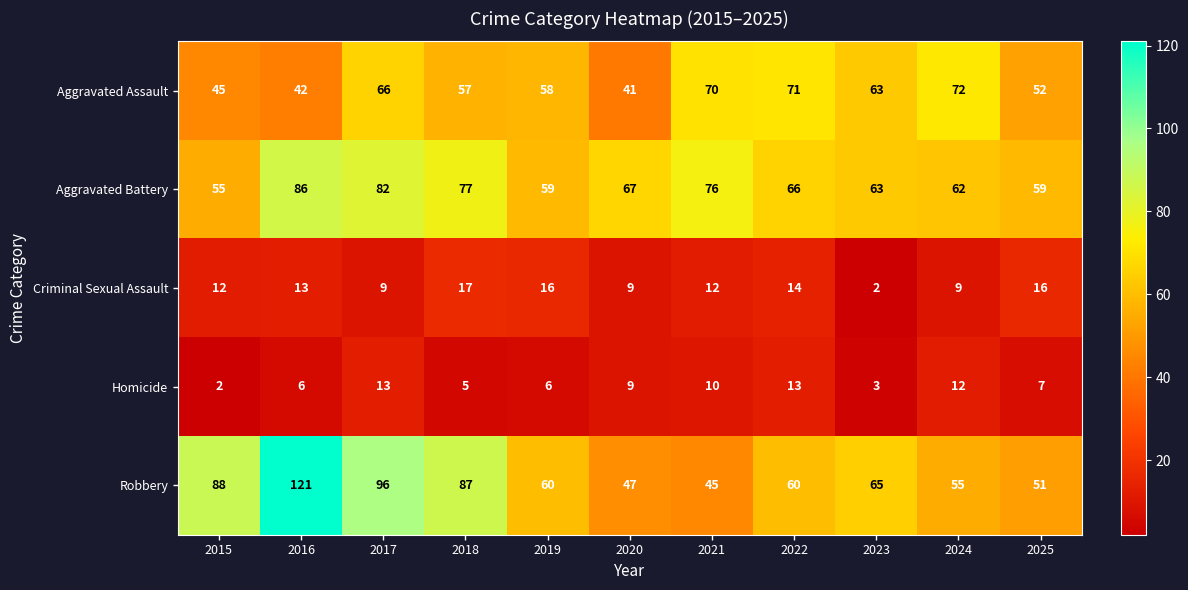

What value does the Aggravated Battery series have at 2016?

86